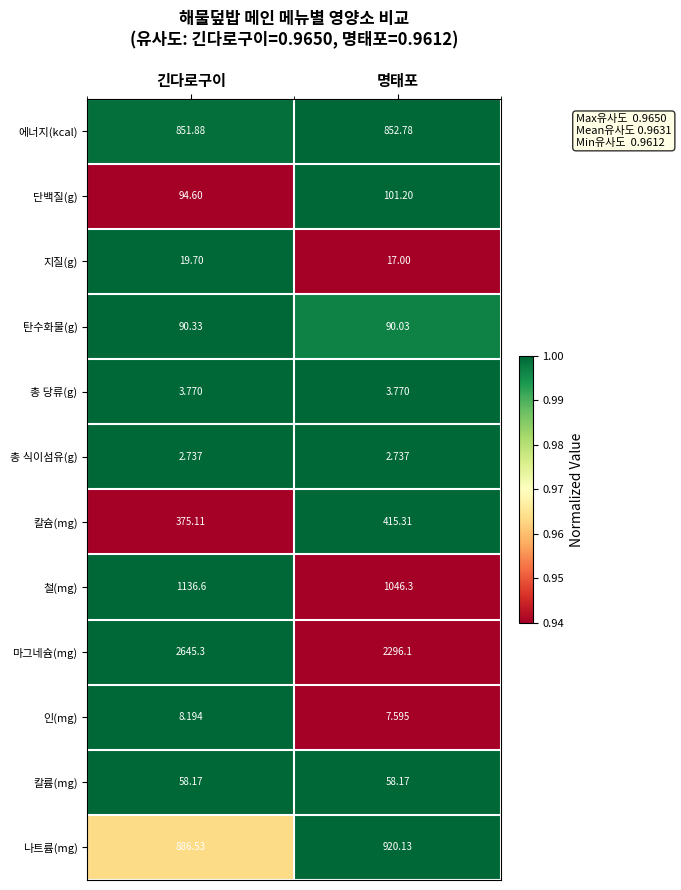

Which series has the widest spread of values?

마그네슘(mg)